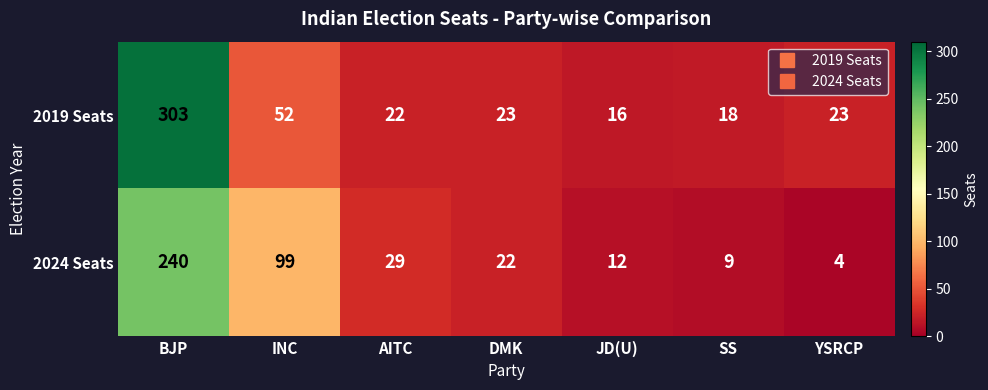

The value of 2019 Seats at INC is 72. True or false?

False